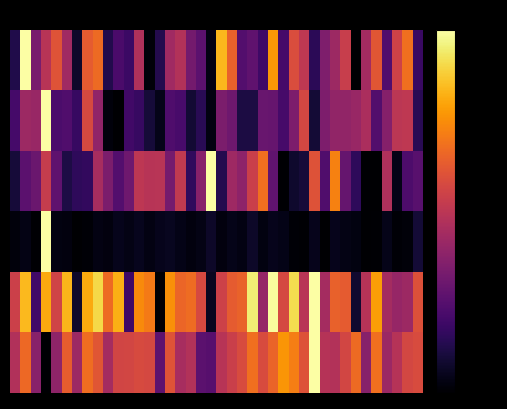

How many distinct data groups are displayed?

6